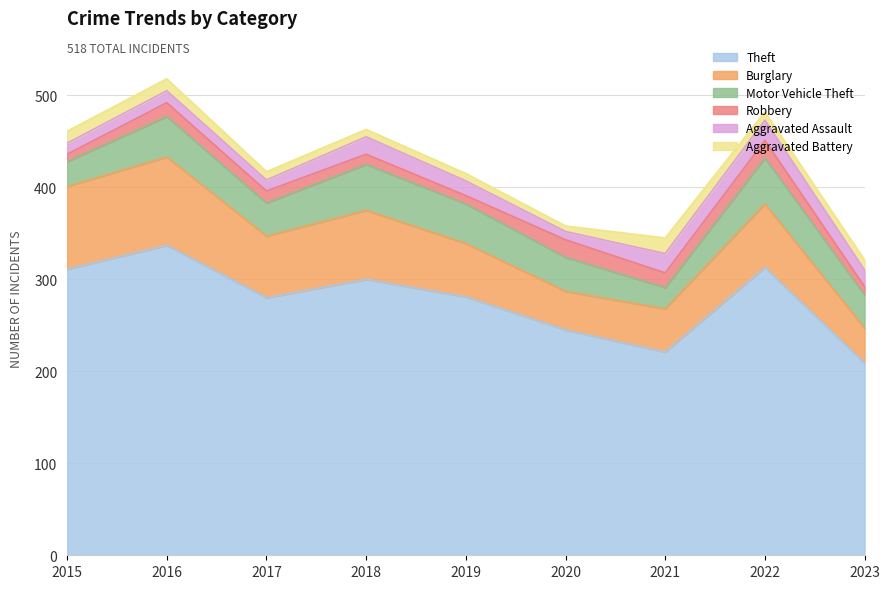

The Aggravated Assault series shows 22 at 2022. True or false?

True